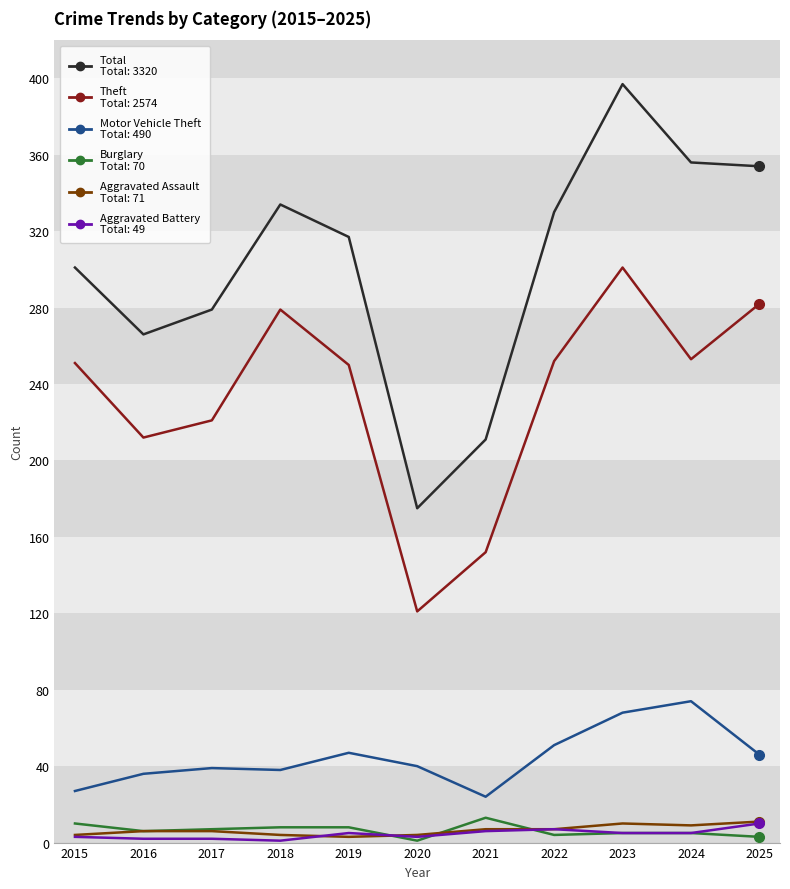

At which category is the sum across all series the highest?

2023